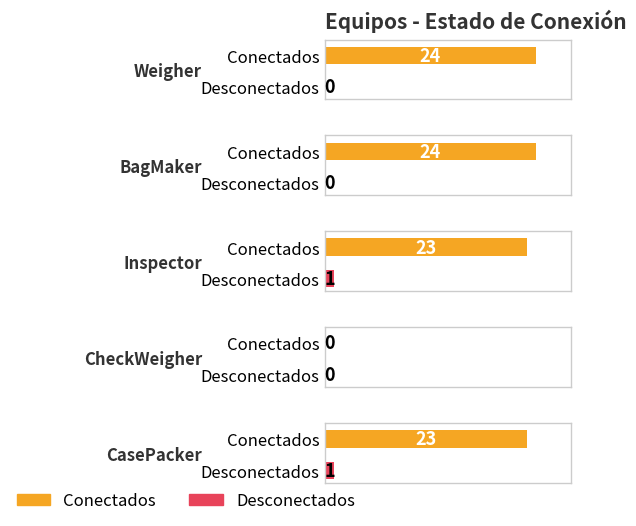

What is the maximum value shown in the chart?

24